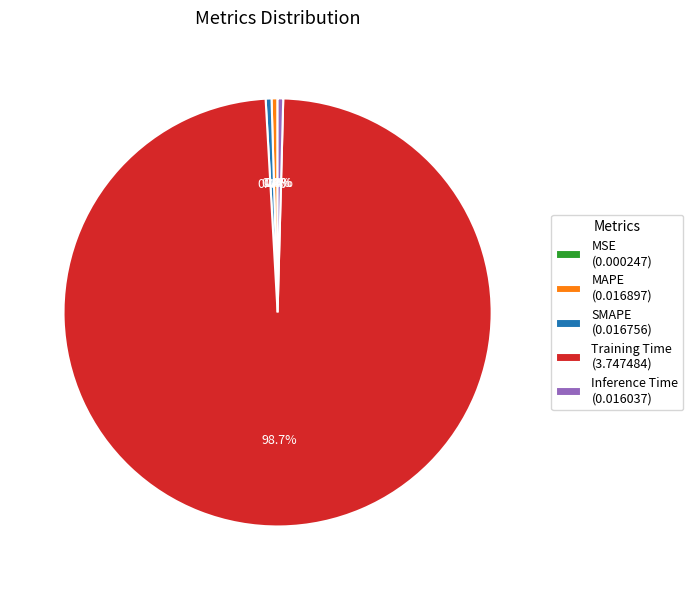

How much of the chart is everything except Inference Time (0.016037)?

99.6%